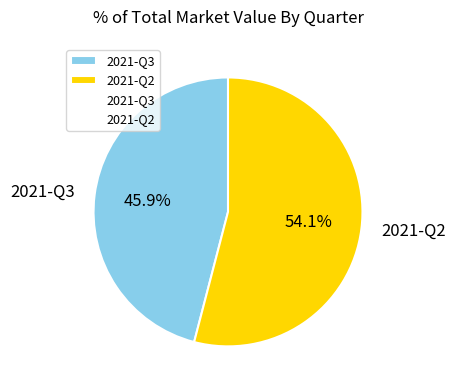

True or false: 2021-Q2 accounts for 66% of the total.

False